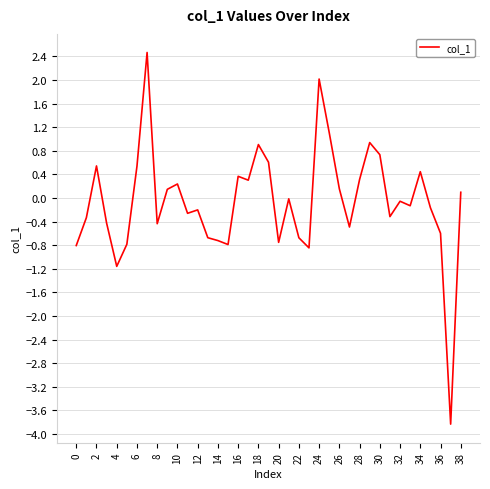

How many categories are shown in the chart?

39